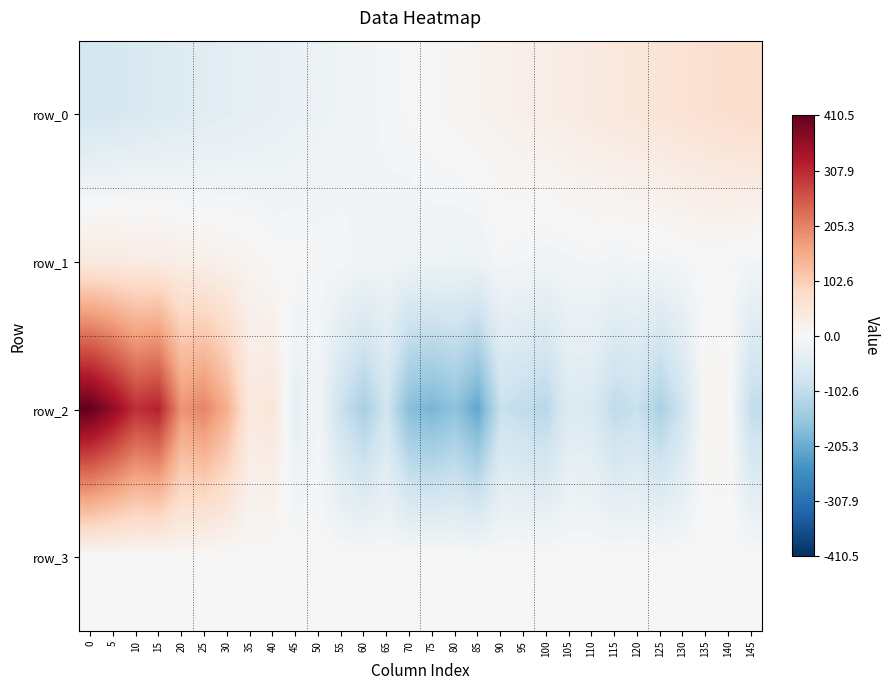

Is it true that row_0 equals 42.9 at 140?

False